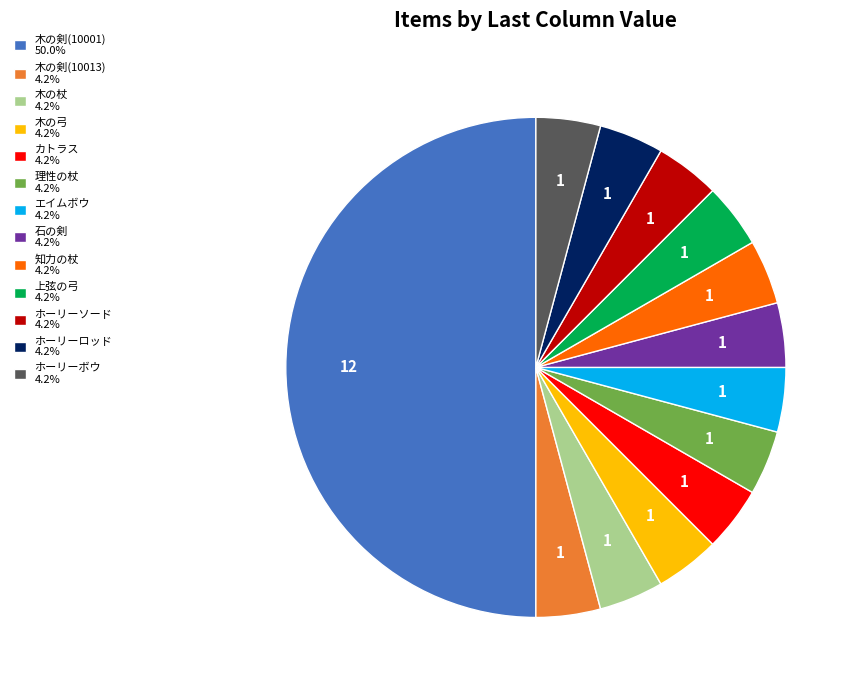

Is エイムボウ 4.2% the majority of the pie?

No